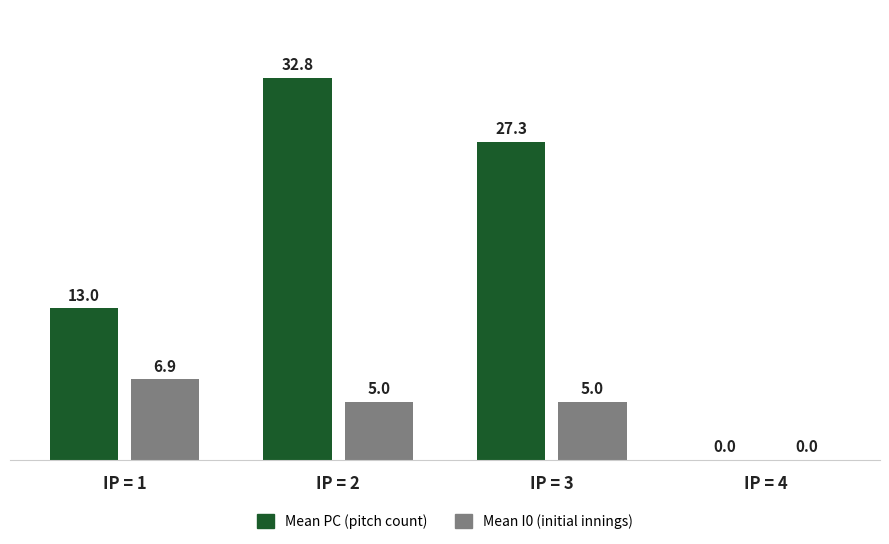

How many Mean I0 (initial innings) values are between 5 and 6?

2